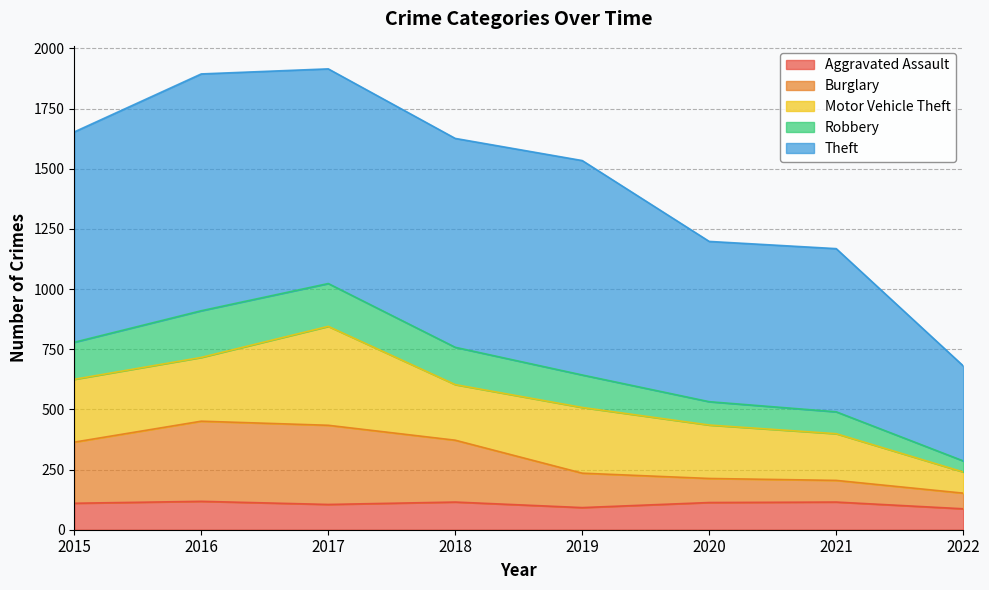

What is the value of the Burglary point at the 1st from the left?

364